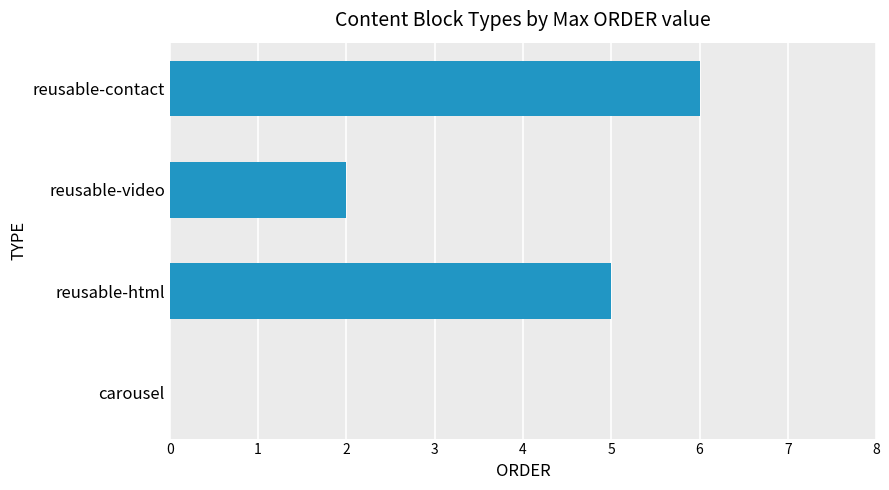

The chart shows a value of 6 at reusable-contact. True or false?

True